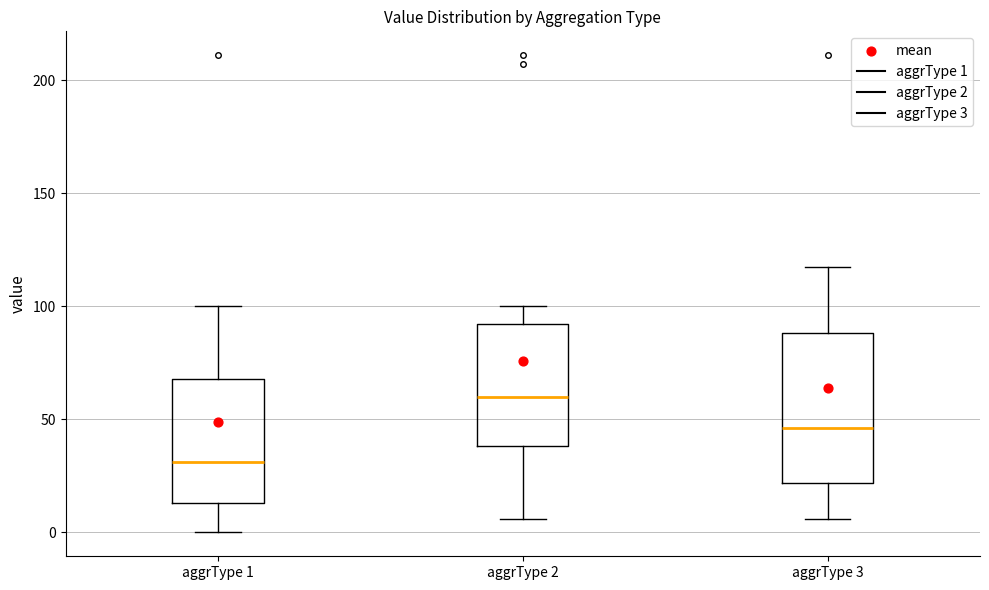

Which box's median line is the highest?

aggrType 2